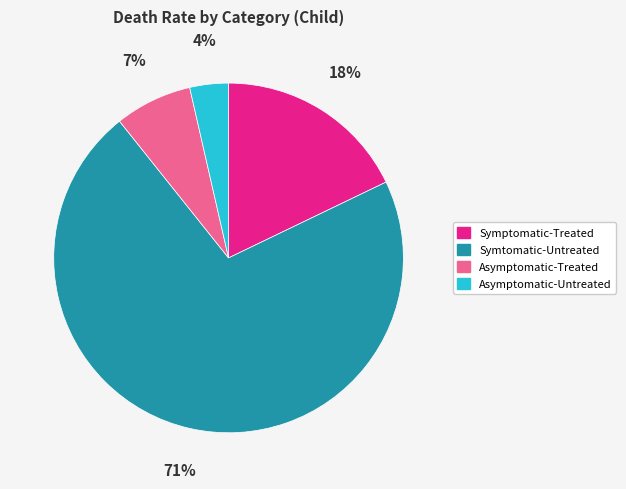

Is Asymptomatic-Treated the majority of the pie?

No